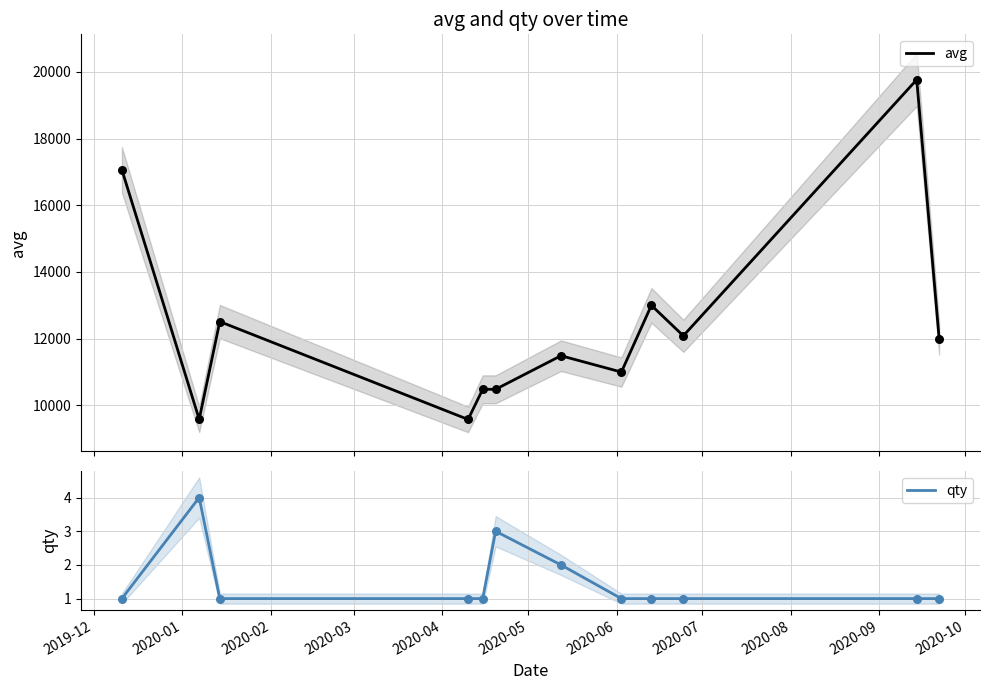

Which series has the widest spread of Y values?

avg